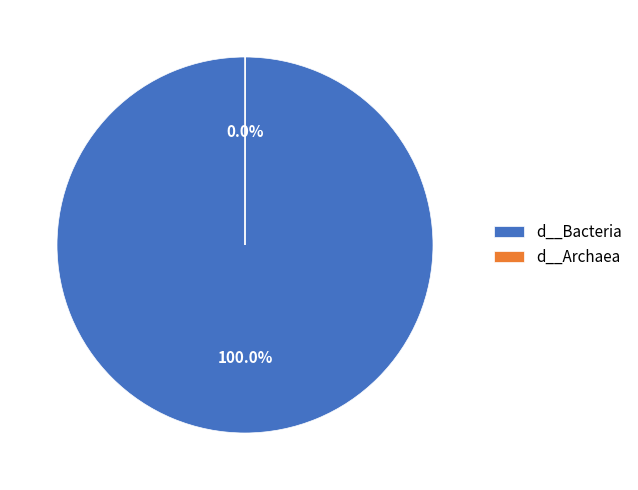

What percentage is the d__Bacteria slice, to the nearest percent?

100%